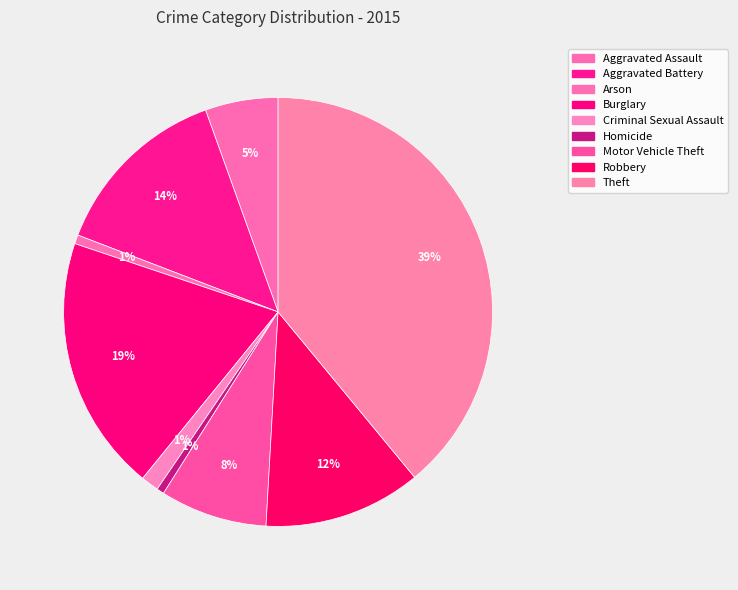

To the nearest percent, what portion does Homicide represent?

1%